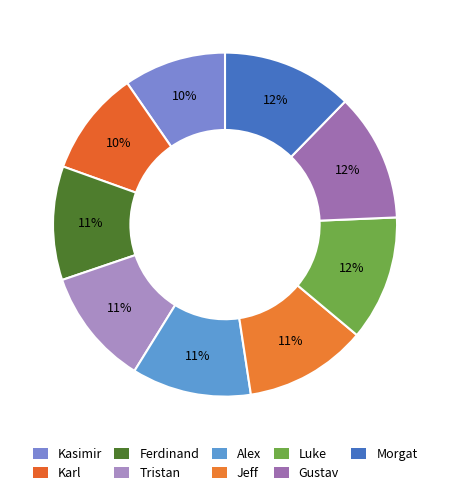

Approximately how many times larger is the value at Kasimir compared to Gustav?

0.8